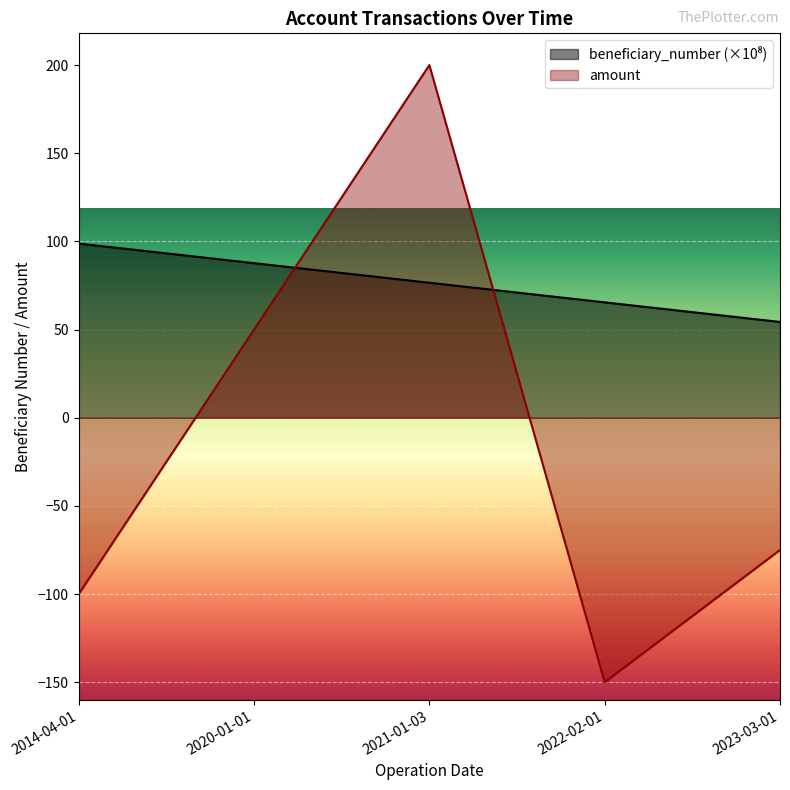

What is the sum of the beneficiary_number values at 2020-01-01 and 2021-01-03?

164.2